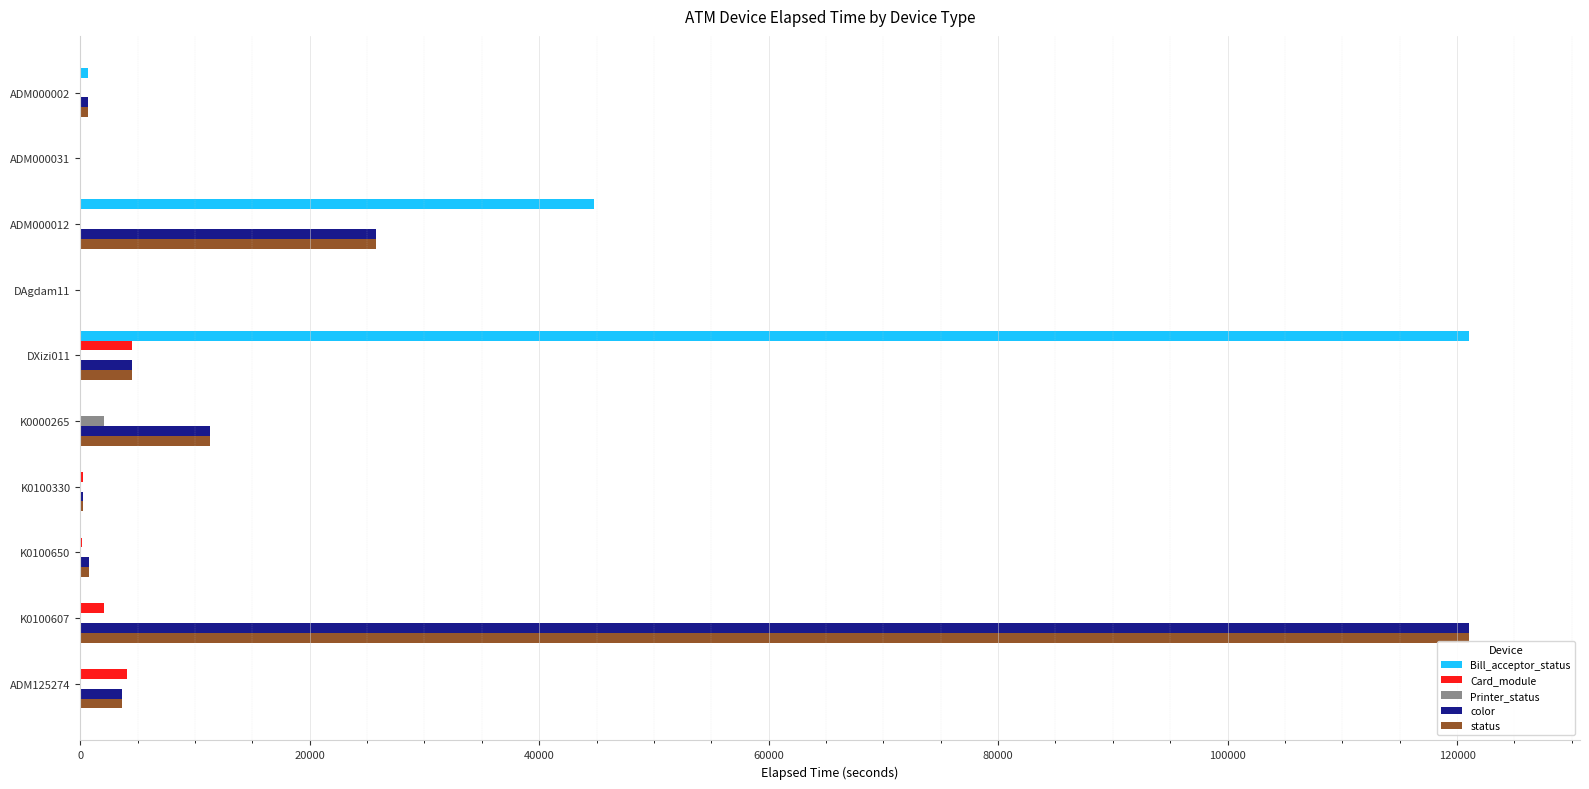

Is the value of Bill_acceptor_status at K0100330 greater than the value of status at DXizi011?

No